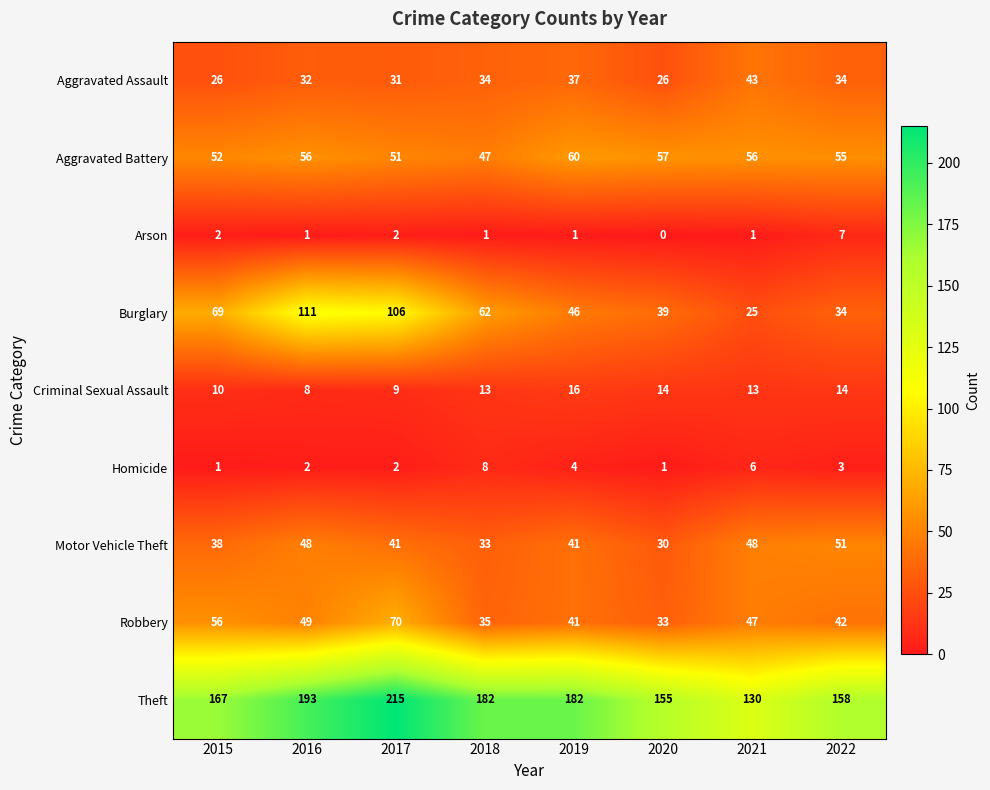

What is the sum of the Criminal Sexual Assault values at 2019 and 2022?

30